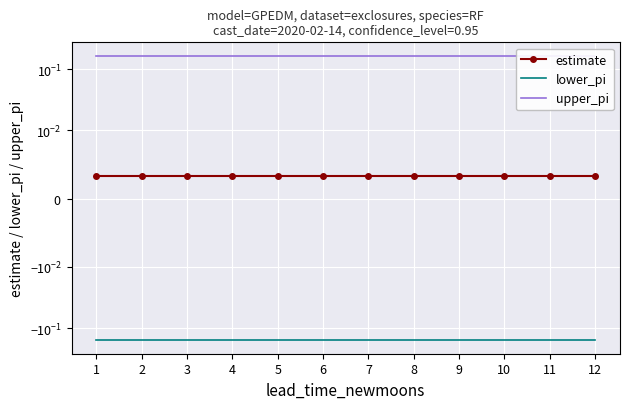

Which series has the largest total across all categories?

upper_pi